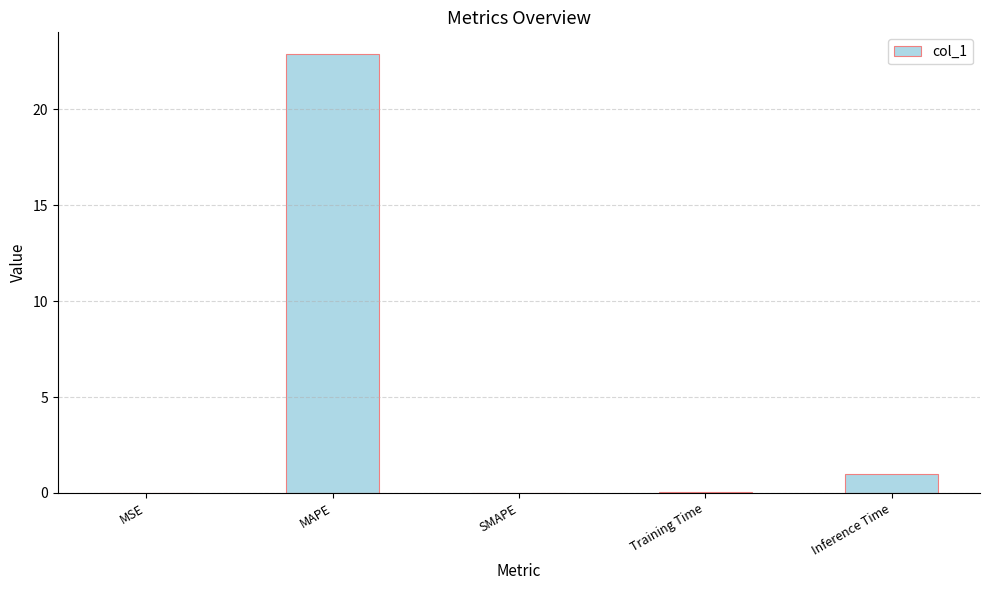

The value at SMAPE is -14.7. True or false?

False